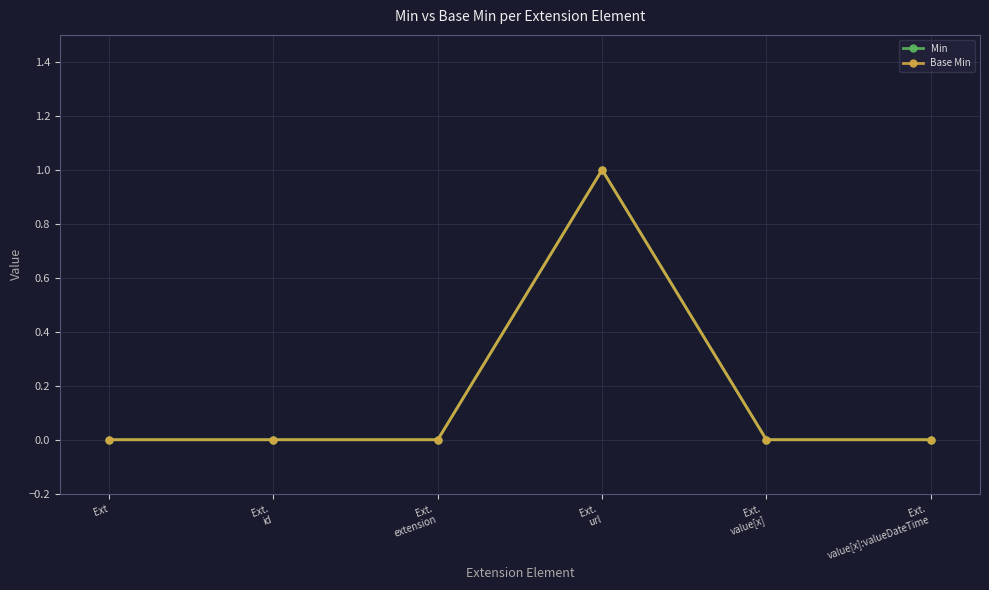

Reading left to right, what are all the values shown in this chart?

Min: 0	0	0	1	0	0
Base Min: 0	0	0	1	0	0